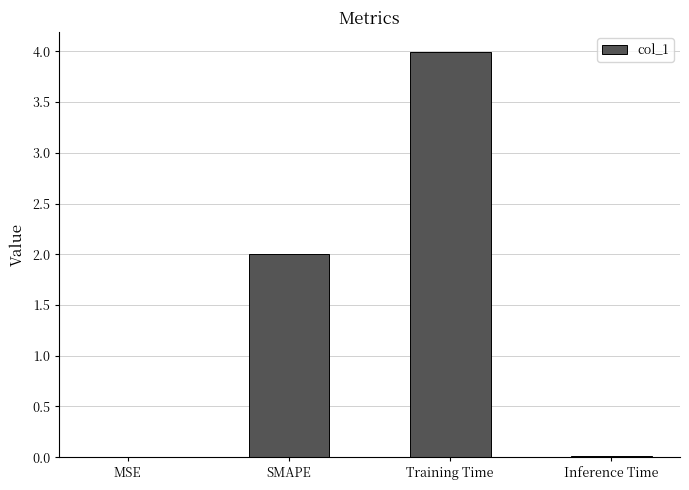

Which has a higher value, SMAPE or Training Time?

Training Time